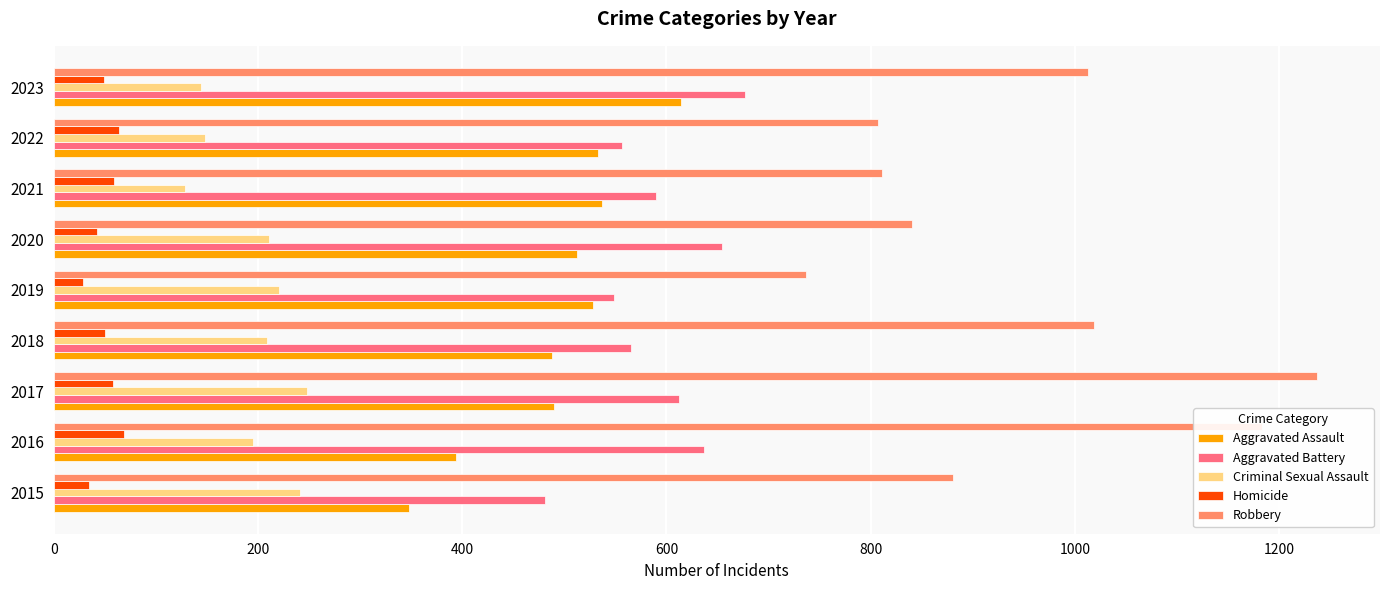

The value of Aggravated Battery at 2018 is 565. True or false?

True